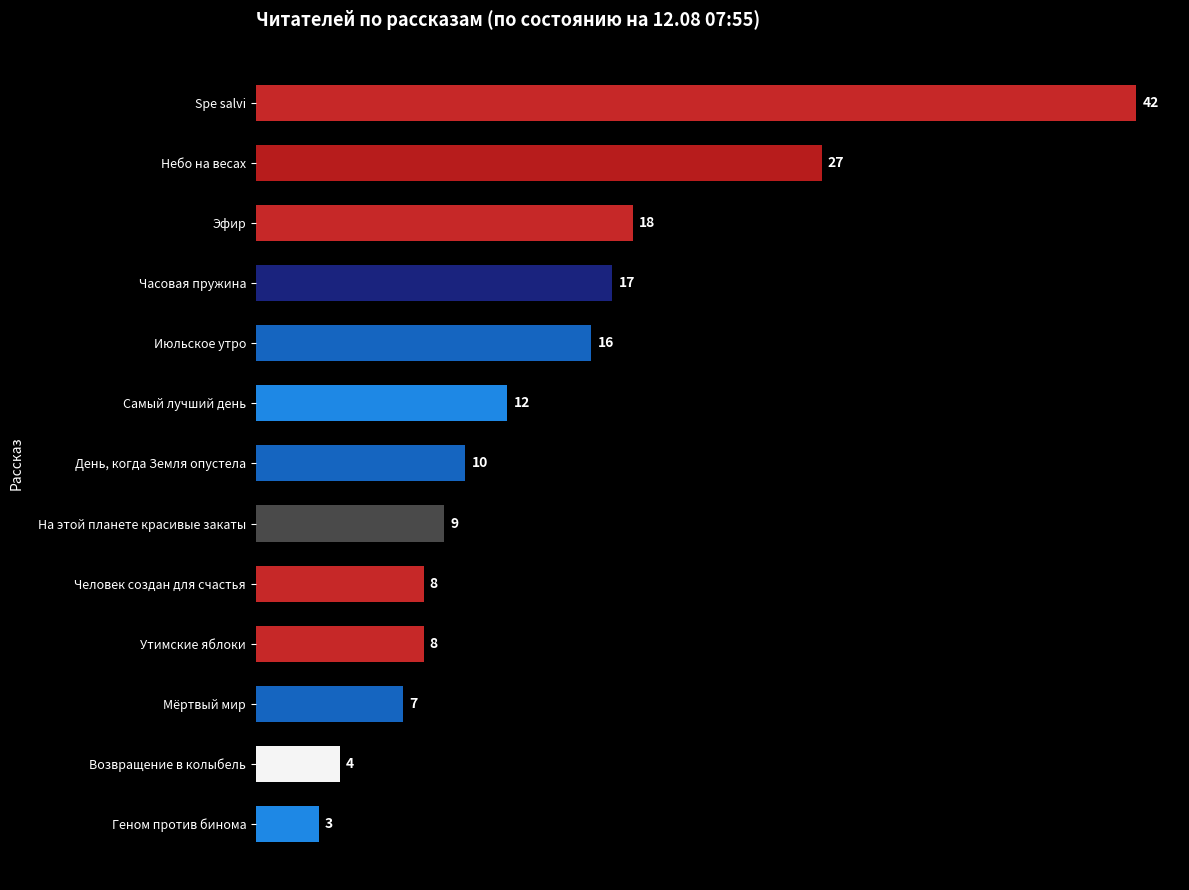

What is the average value?

14